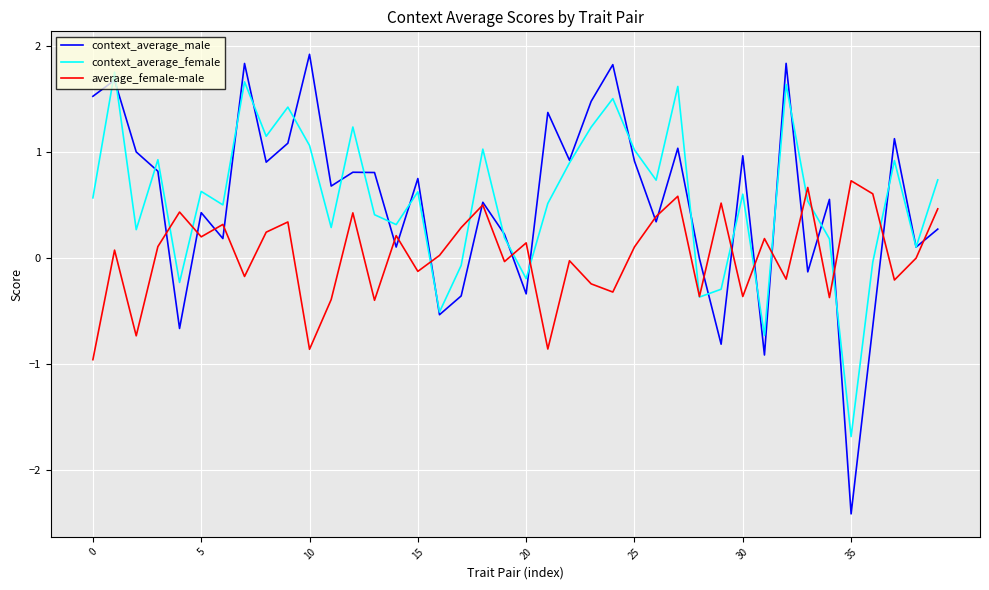

What is the minimum value for context_average_female?

-1.7